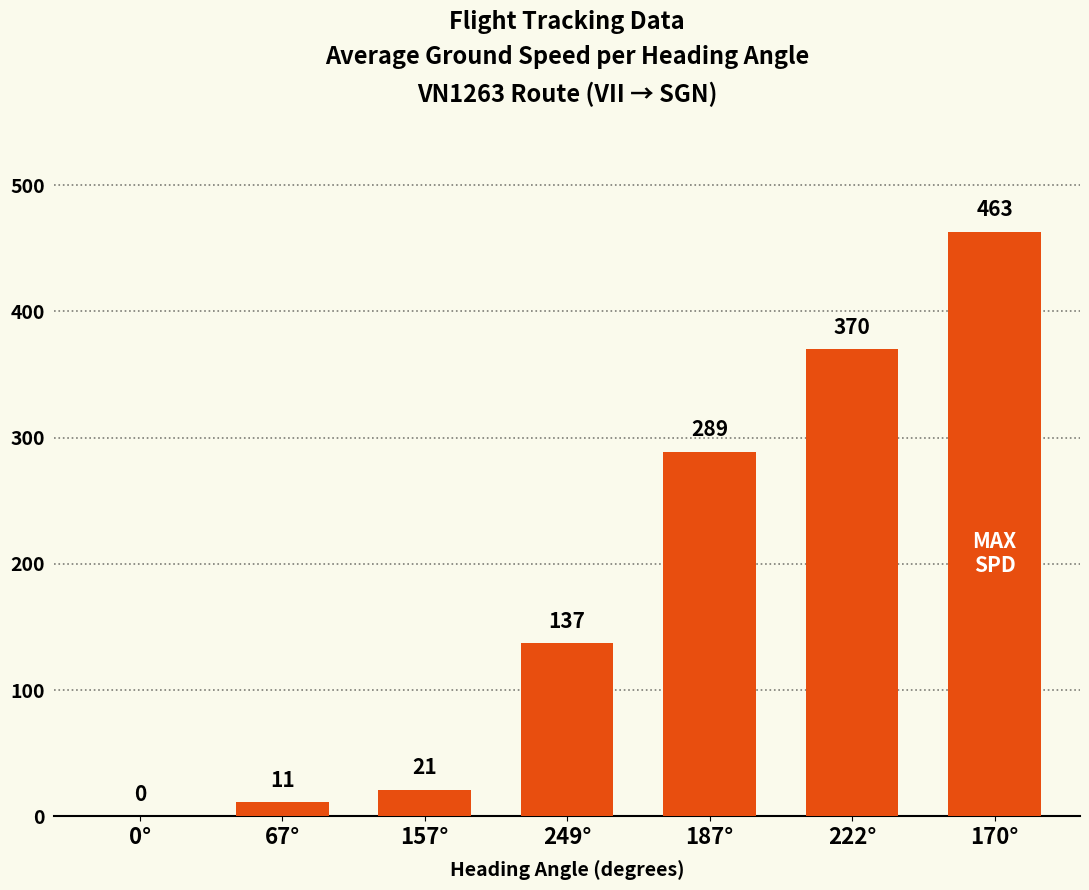

Approximately how many times larger is the value at 67° compared to 249°?

0.1